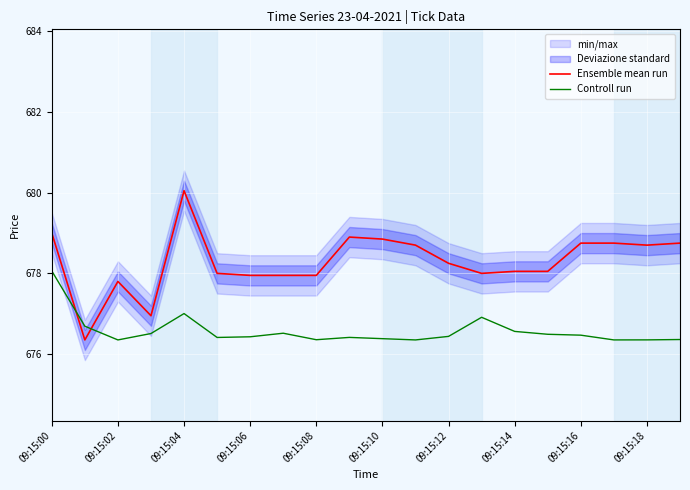

Is the value of Ensemble mean run at 09:15:18 greater than the value of Controll run at 09:15:00?

Yes